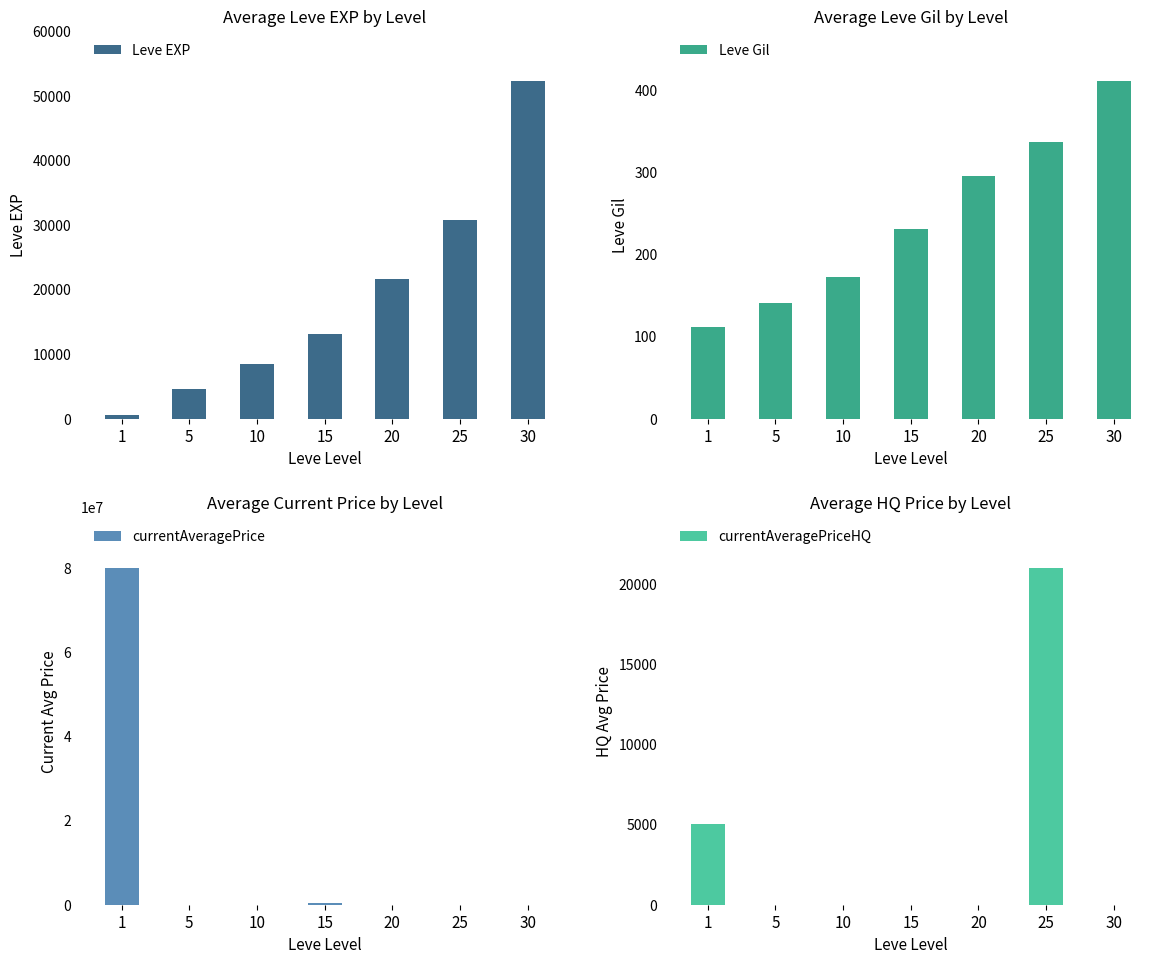

What is the lowest value of the Leve Gil series?

112